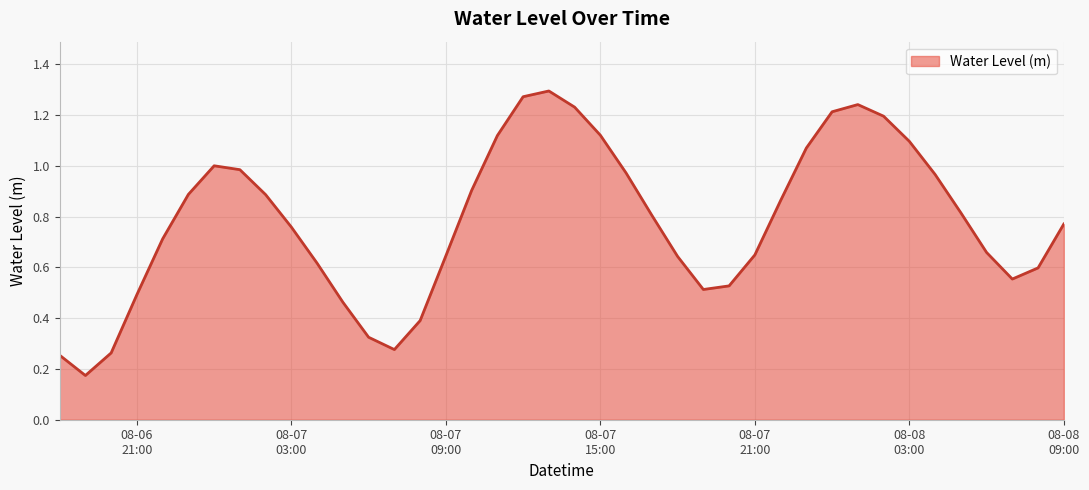

Does the chart display data point markers on the line(s)?

No